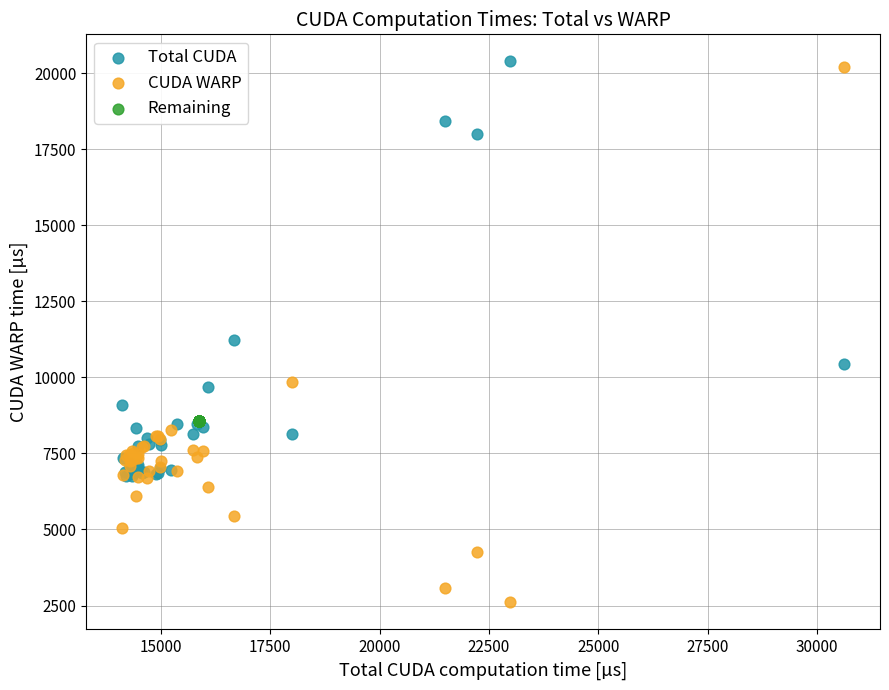

What are all the series names shown in the legend?

Total CUDA, CUDA WARP, Remaining